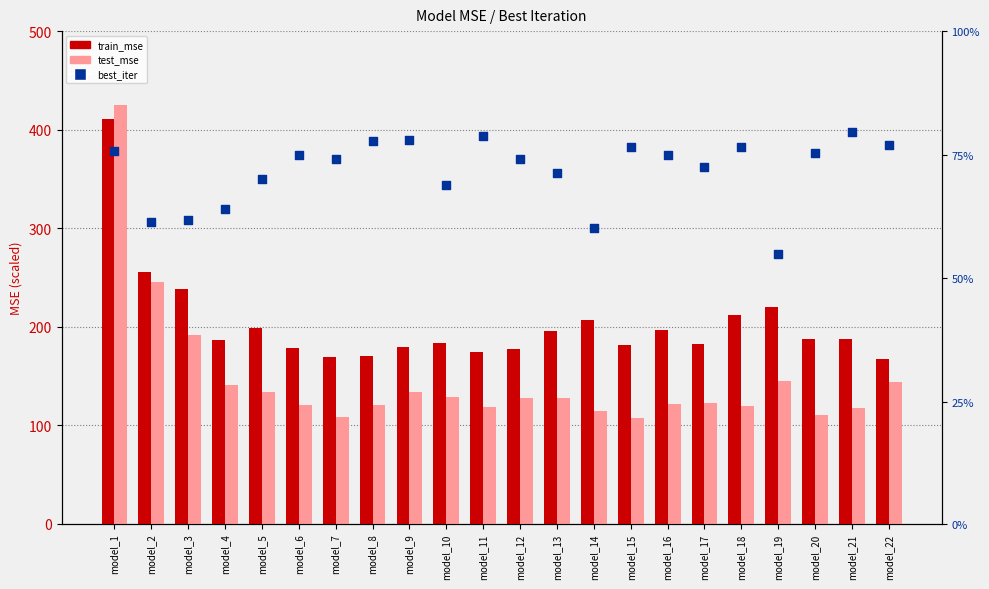

At which category is the sum across all series the highest?

model_1